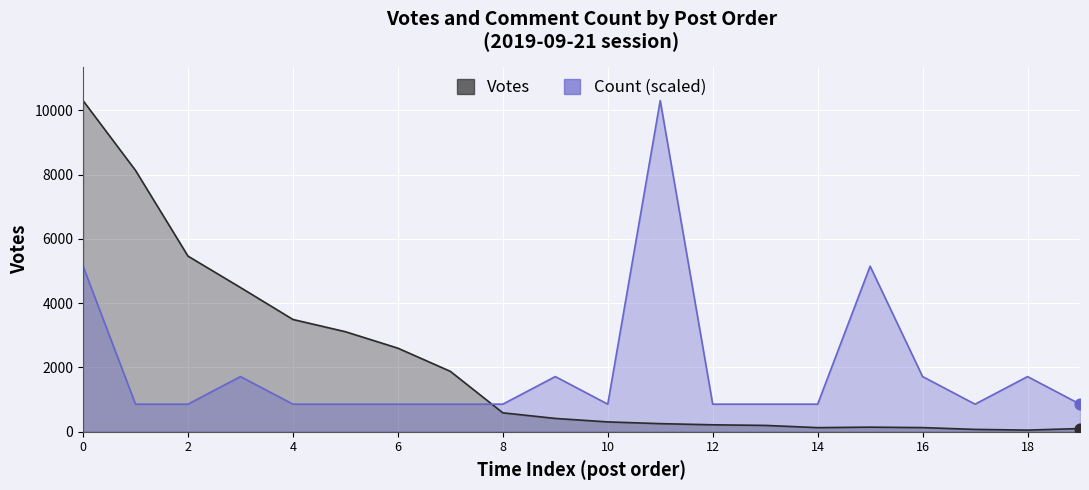

Which series has the largest Y range (max minus min)?

Votes